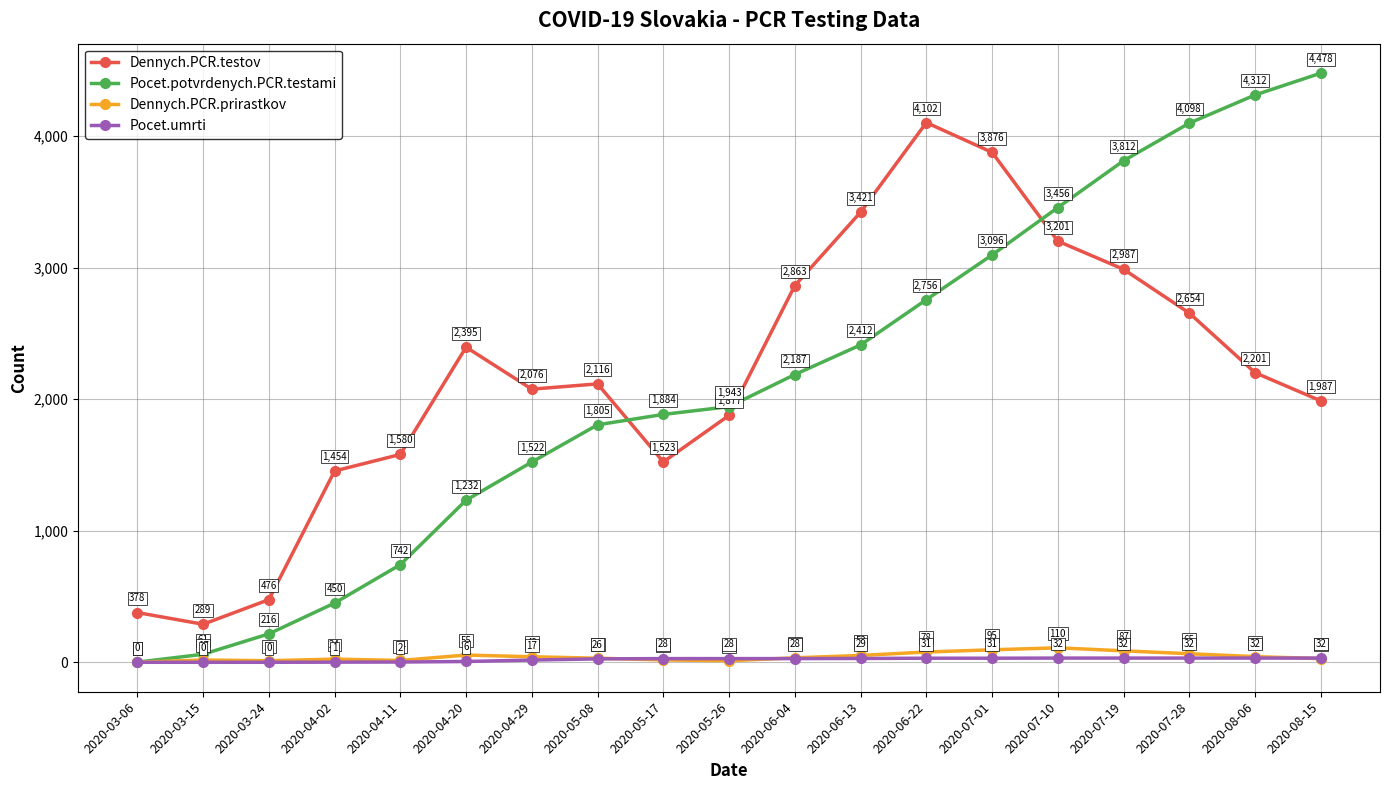

Read the Dennych.PCR.testov value at 2020-04-02.

1454